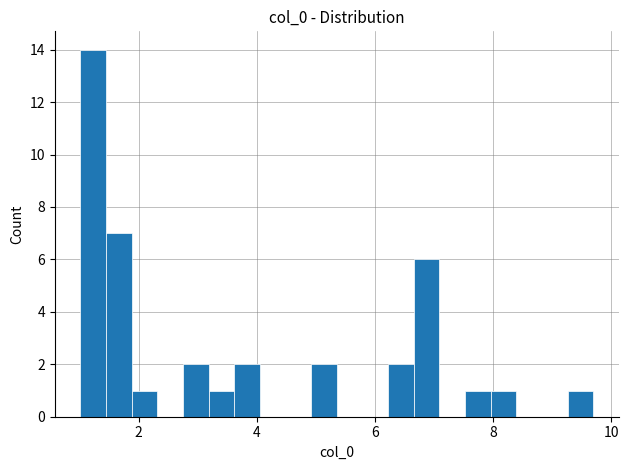

Read against the x-axis, roughly where is the centre of the tallest bar?

1.2